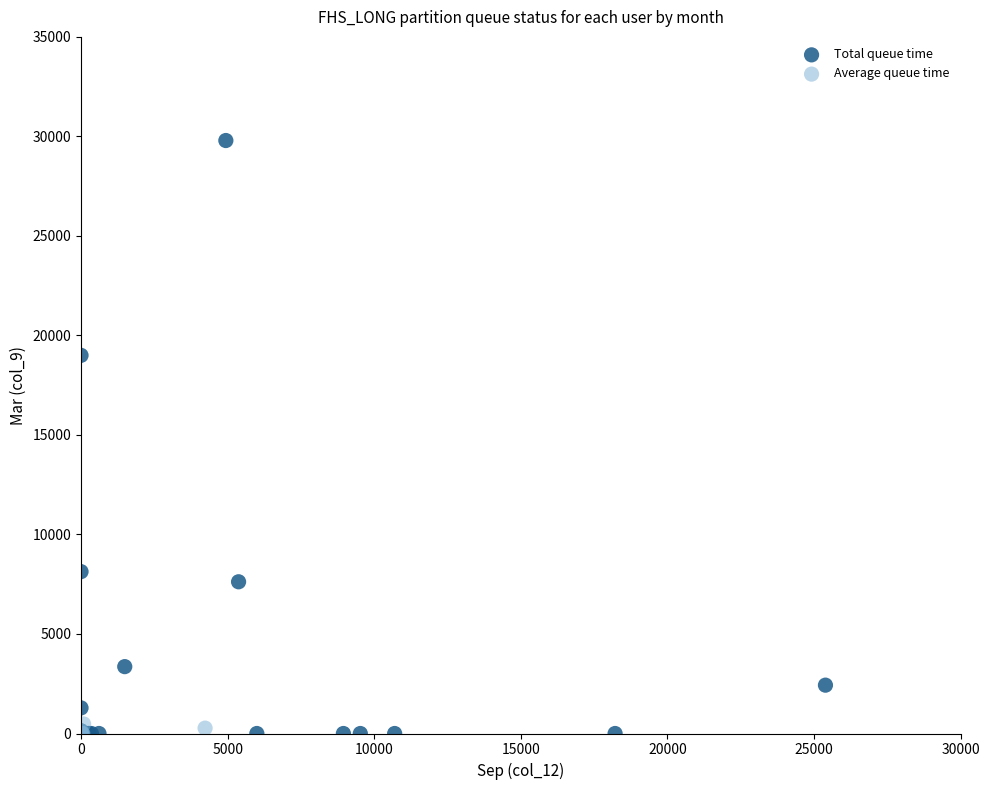

Which series has the widest spread of Y values?

Total queue time